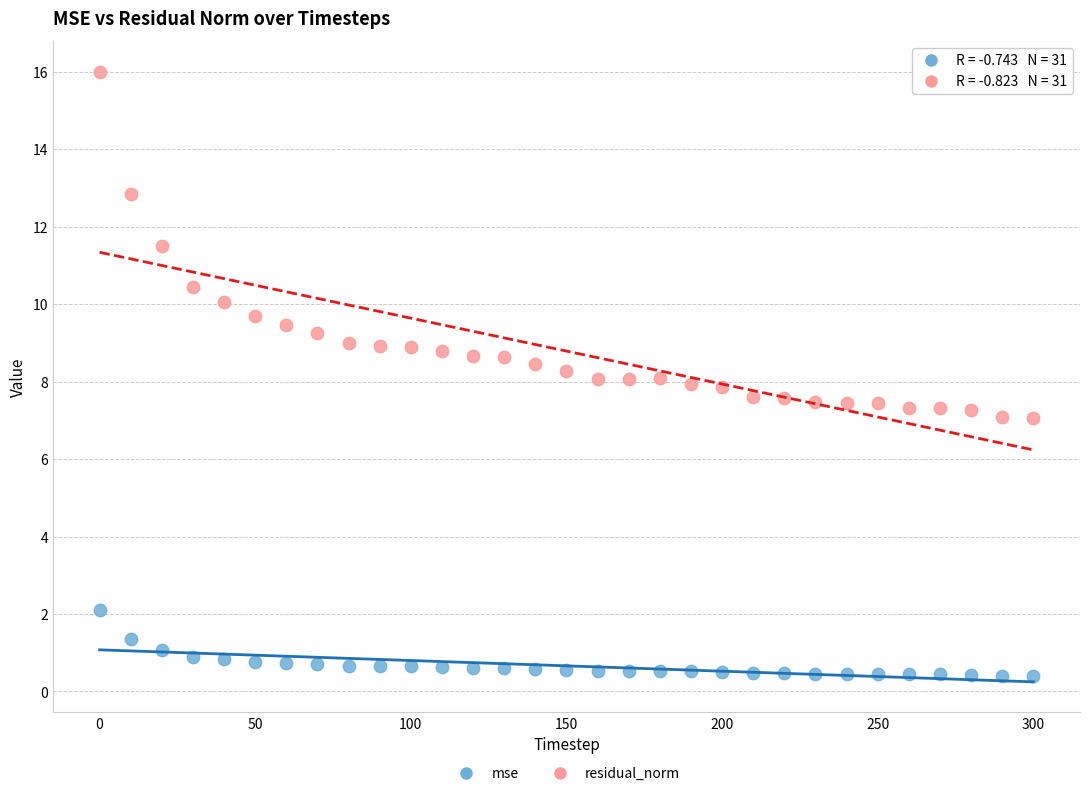

Across all data points, what is the range of X values (max minus min)?

300.0